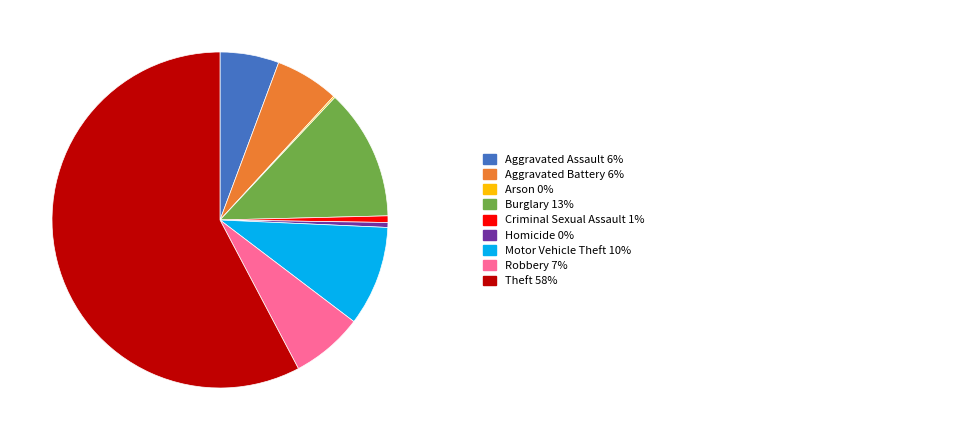

Is there a majority slice in this chart?

Yes